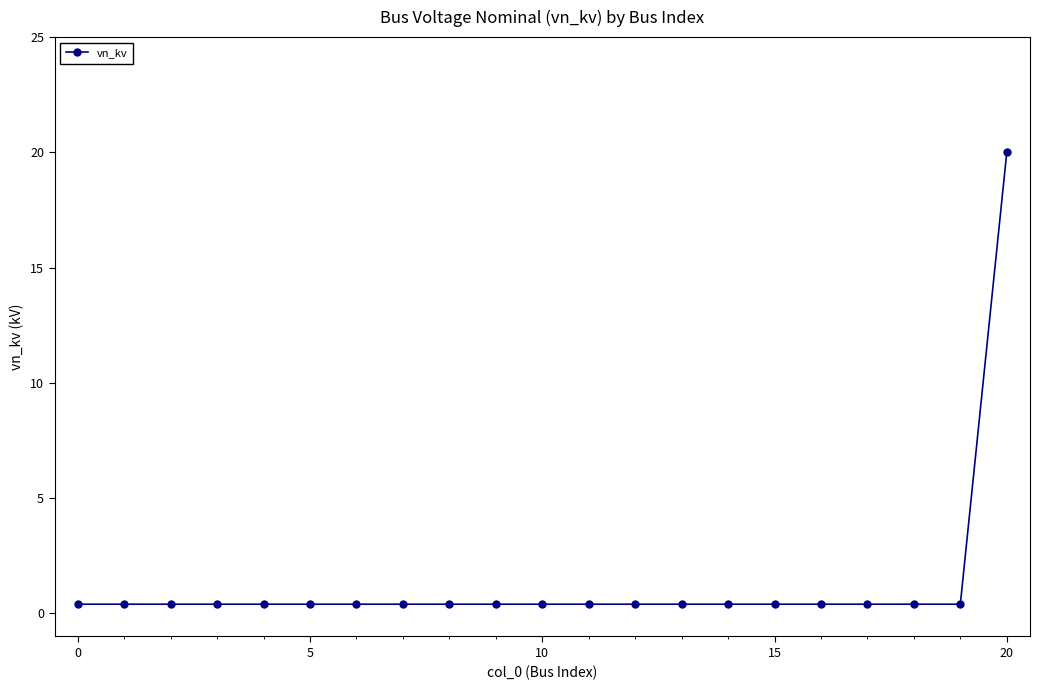

How many lines are shown in the chart?

1